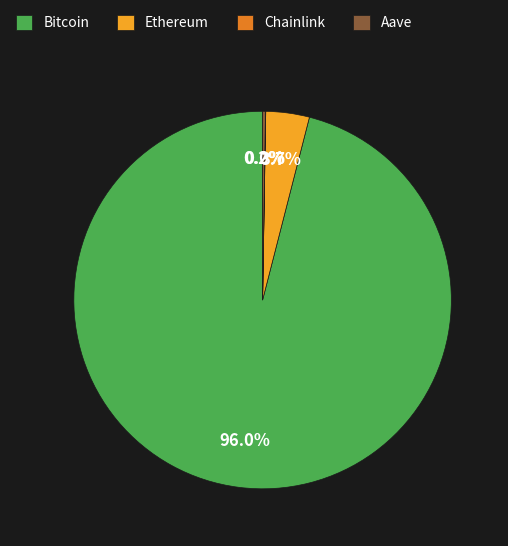

Is there any slice that represents more than half of the pie?

Yes